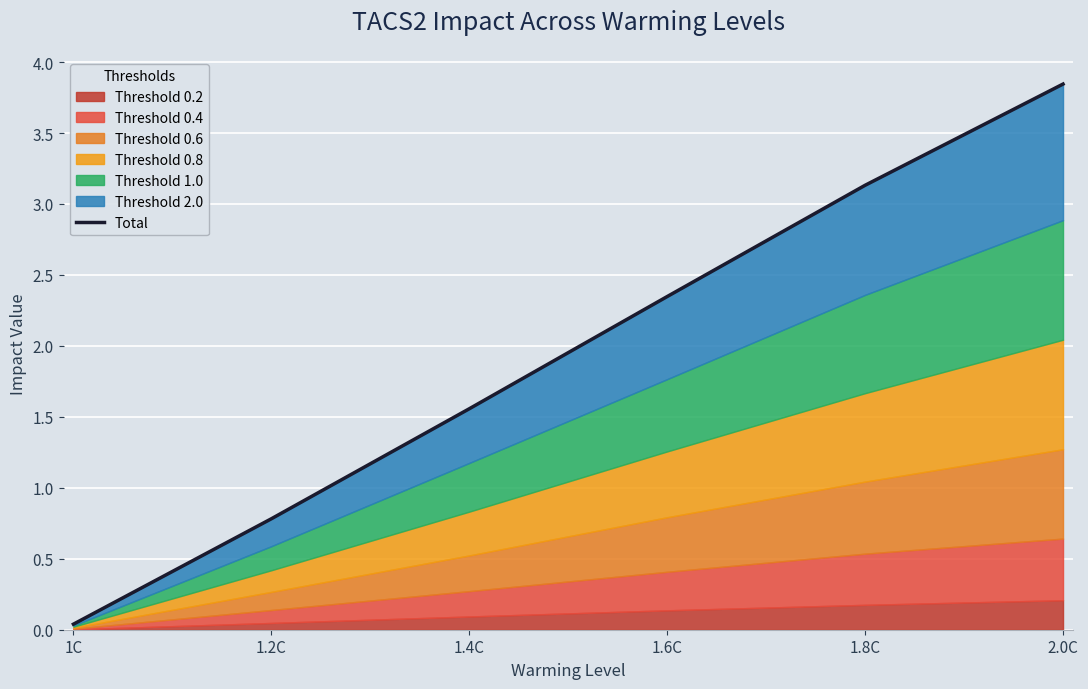

What is the difference between the values at 1.8C and 1.4C?

1.6